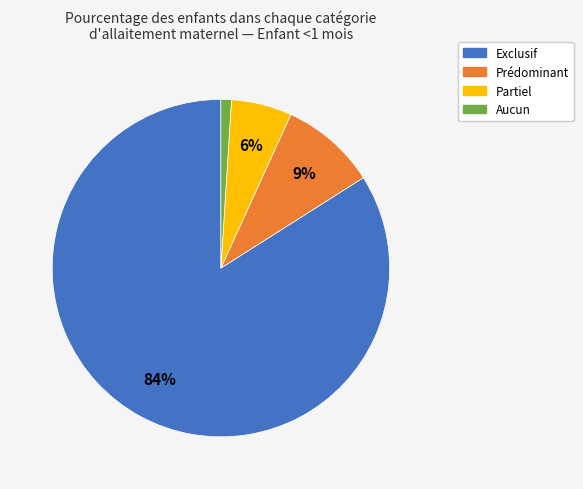

Rank the categories by value from lowest to highest.

Aucun, Partiel, Prédominant, Exclusif